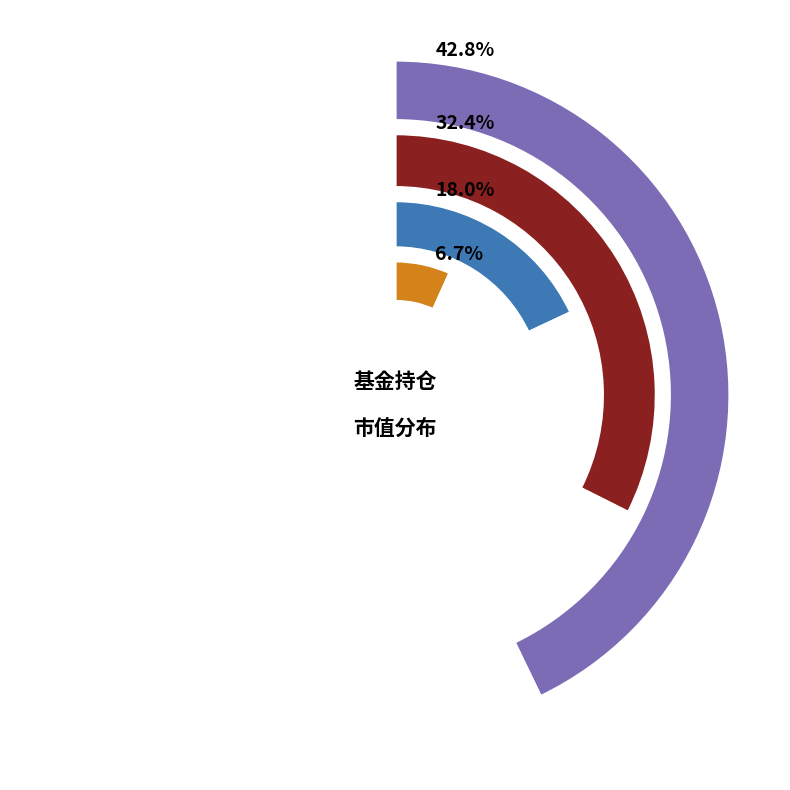

Between 东兴兴晟混合C and 长城改革红利灵活配置混合, which is larger?

长城改革红利灵活配置混合